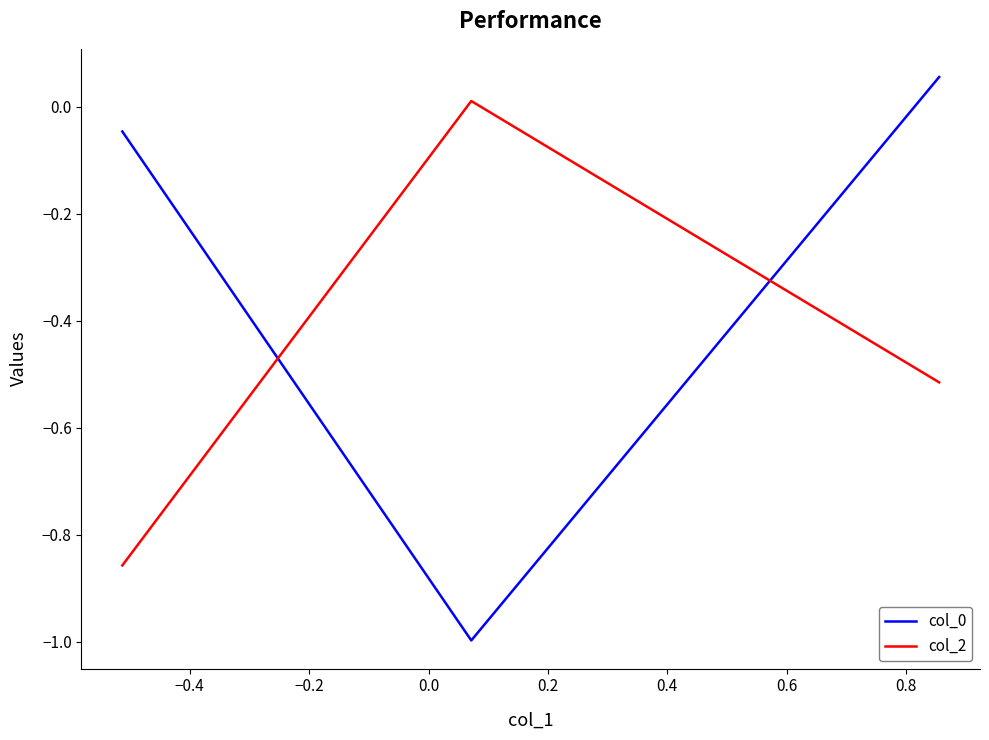

What is the minimum value shown in the chart?

-1.0